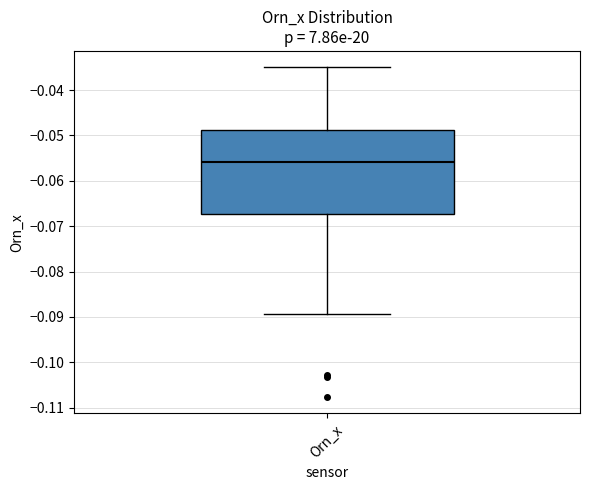

Where does the median line of the box for Orn_x sit on the y-axis? The values are not printed on the chart, so give them approximately, as read against the axis.

-0.056